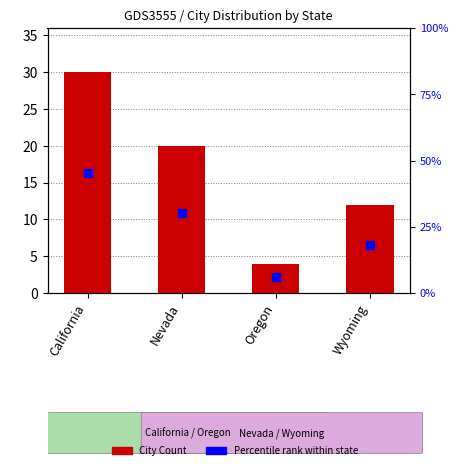

At which category is the sum across all series the highest?

California